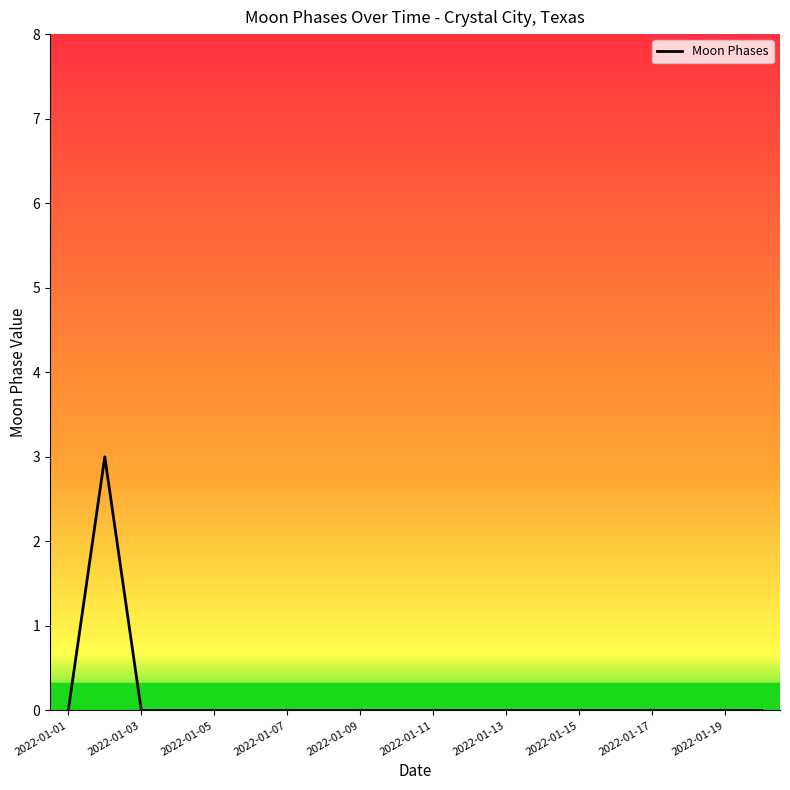

What is the difference between the maximum and minimum values?

3